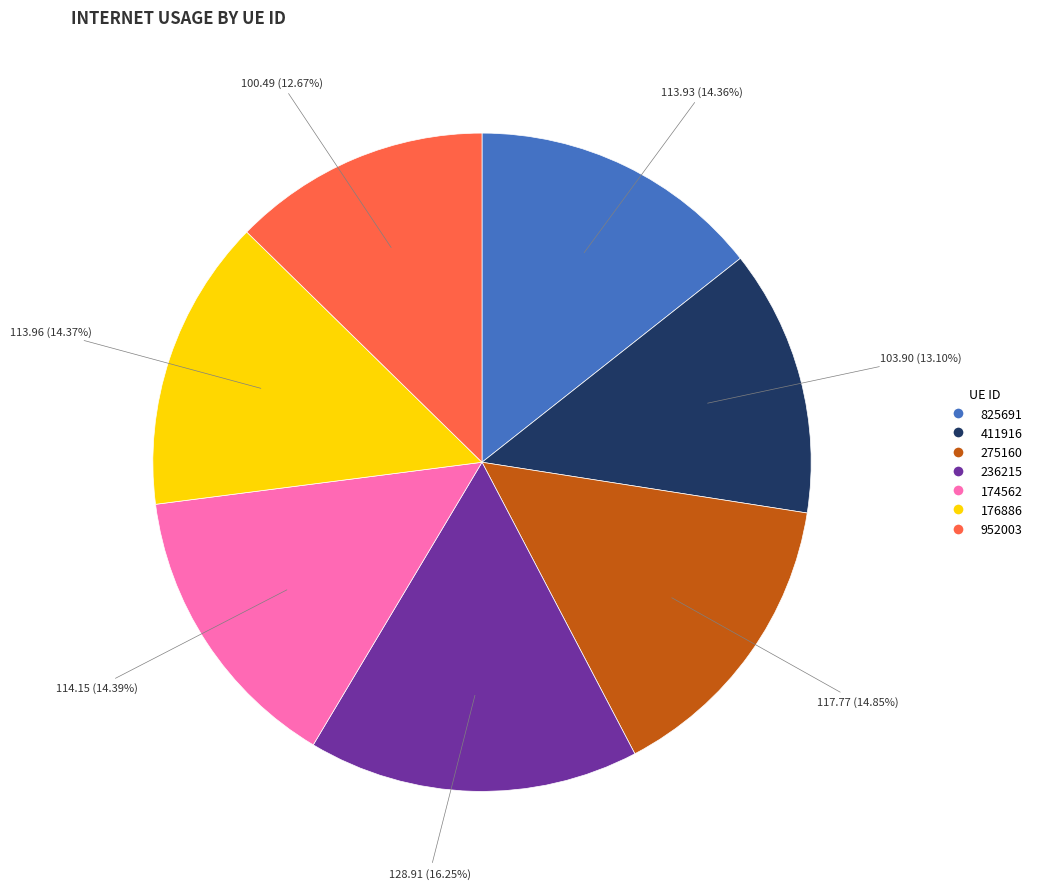

Does 236215 represent more than half of the total?

No